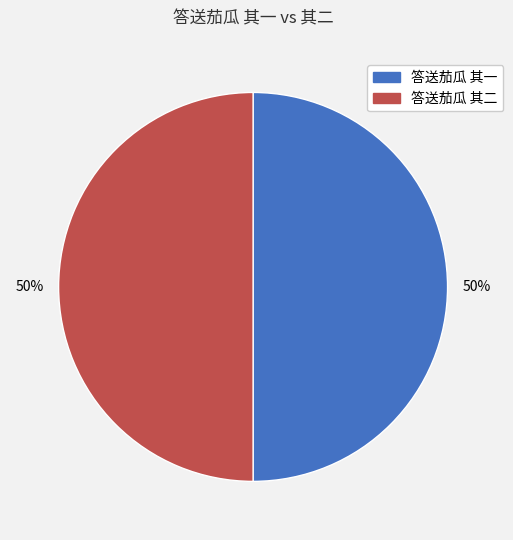

Is it true that 答送茄瓜 其一 is 42% of the pie?

False